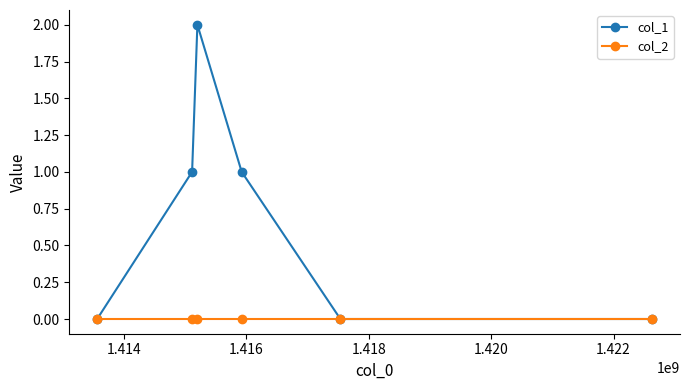

Which series has the largest total across all categories?

col_1